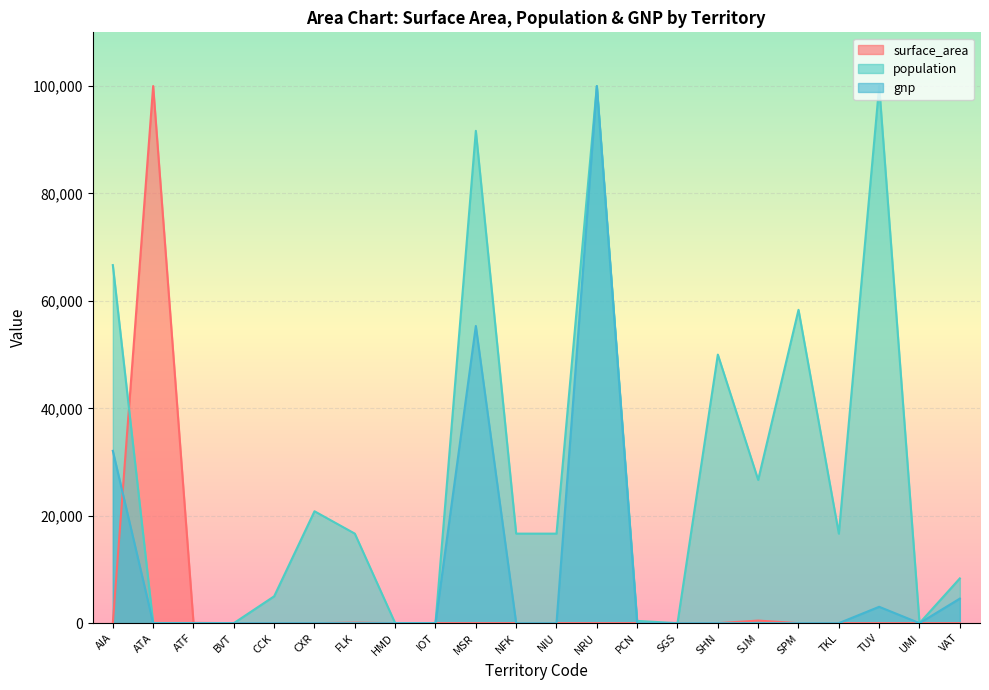

What is the label of the 3rd point from the left?

ATF